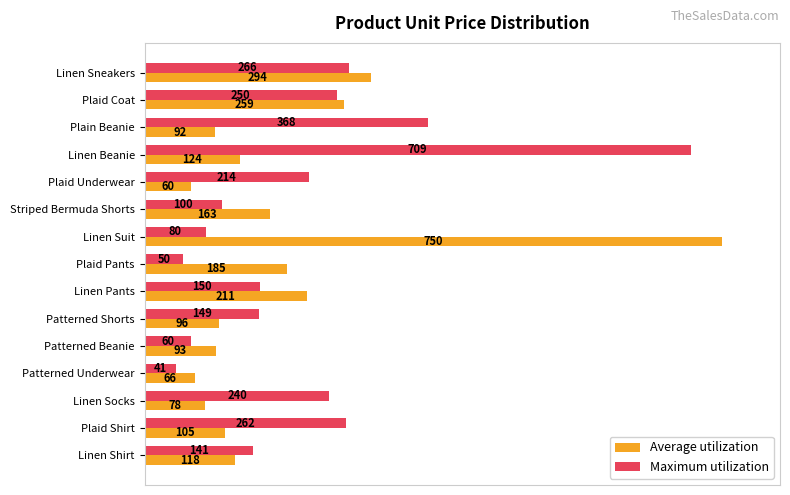

List the series in order of their overall mean, highest first.

Maximum utilization, Average utilization